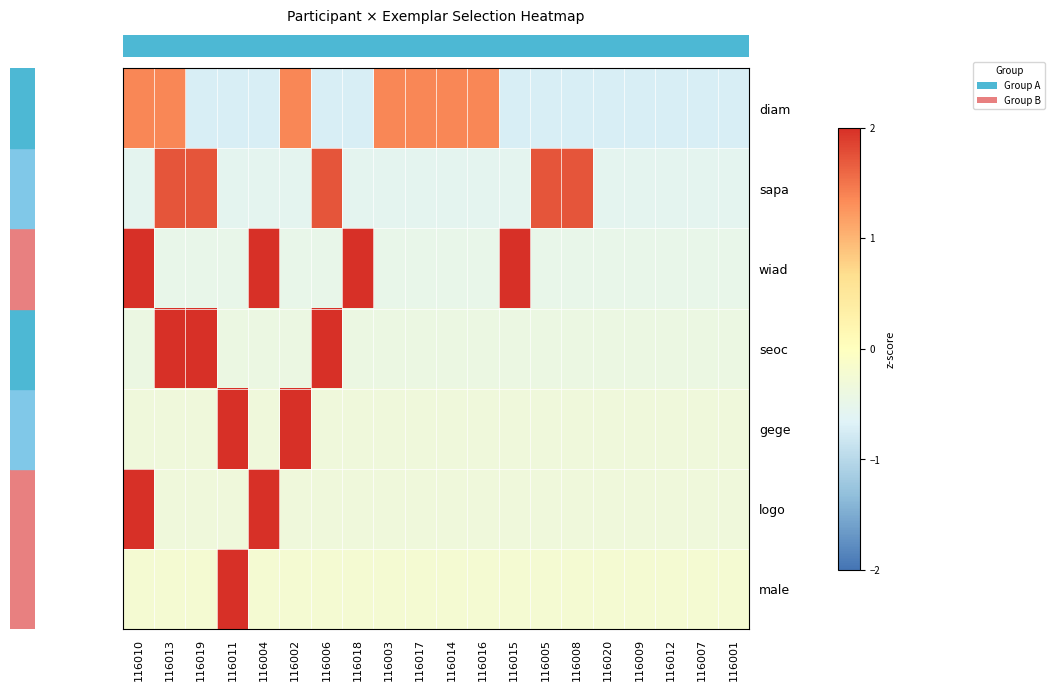

Between 116009 and 116013, which is larger?

116013